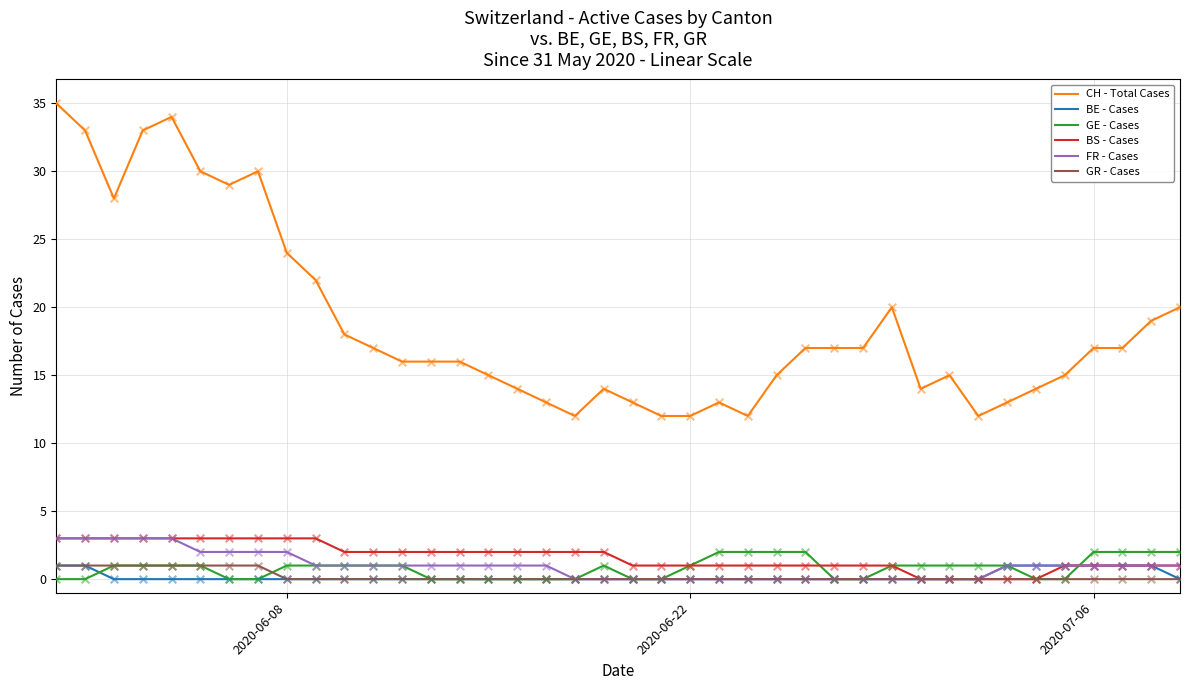

What are all the series names shown in the legend?

CH - Total Cases, BE - Cases, GE - Cases, BS - Cases, FR - Cases, GR - Cases